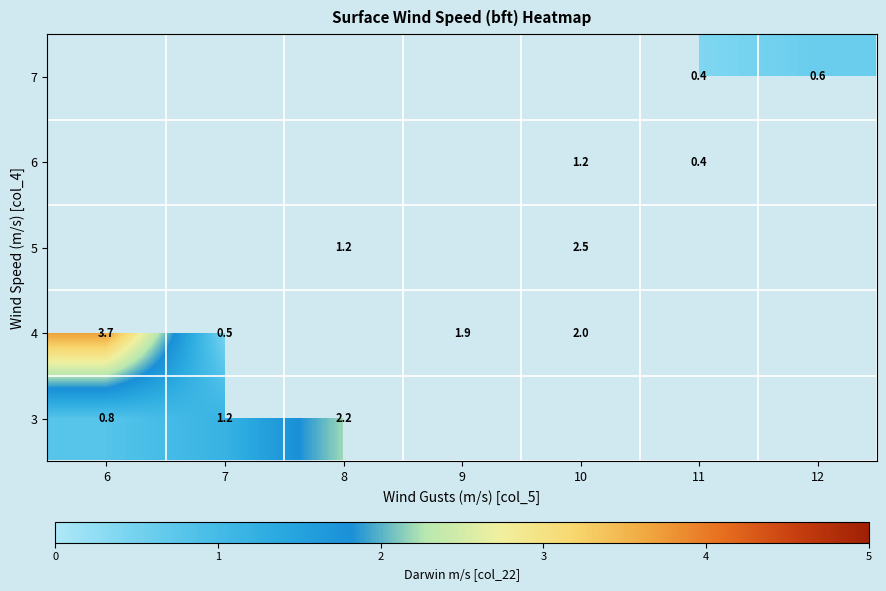

Count the number of categories in the chart.

7